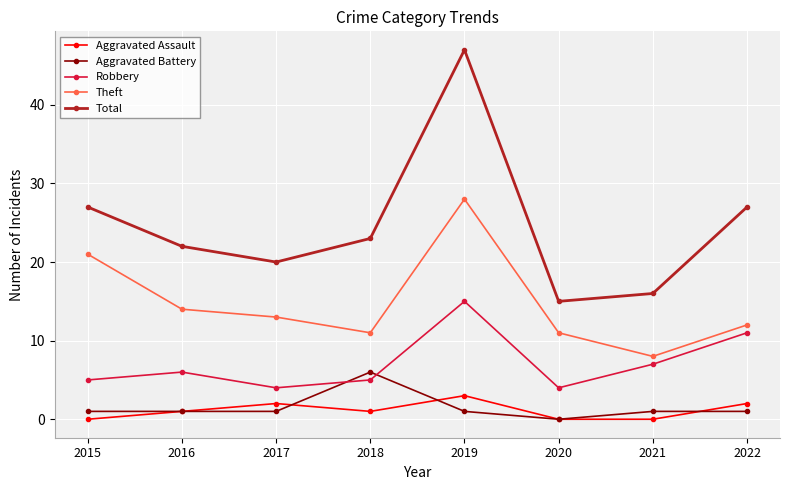

What is the lowest value of the Robbery series?

4